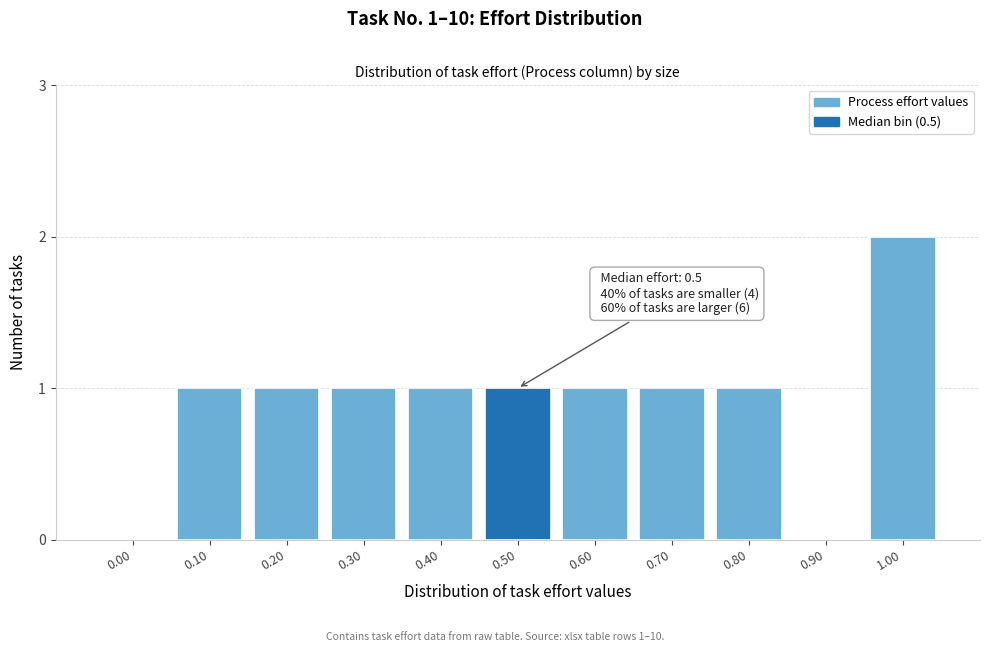

Reading right to left, extract all data points from this chart.

1.00=2	0.90=0	0.80=1	0.70=1	0.60=1	0.50=1	0.40=1	0.30=1	0.20=1	0.10=1	0.00=0